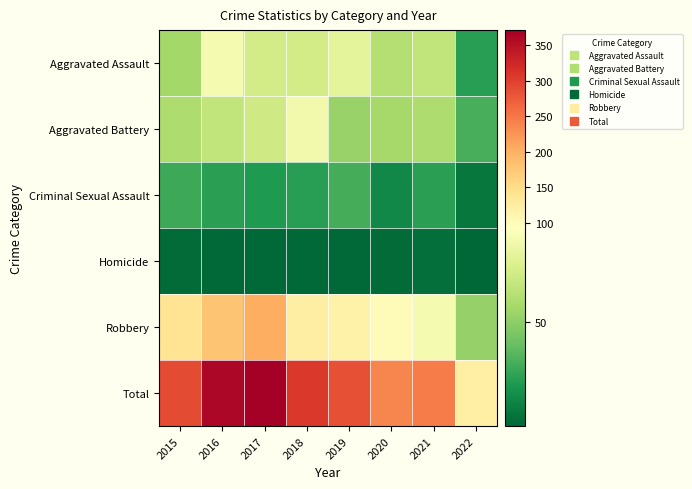

Rank the series by their maximum value, from highest to lowest.

Total, Robbery, Aggravated Assault, Aggravated Battery, Criminal Sexual Assault, Homicide